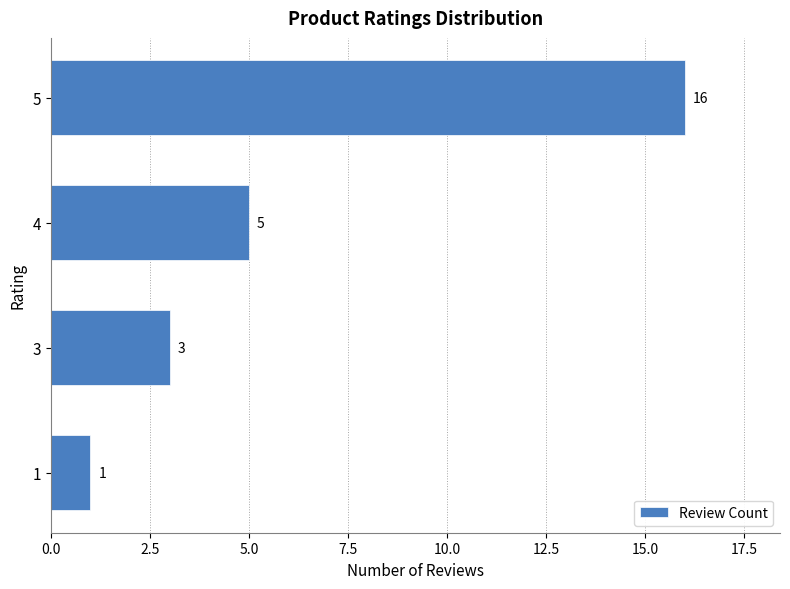

Where is the data nearest to the value 8?

4